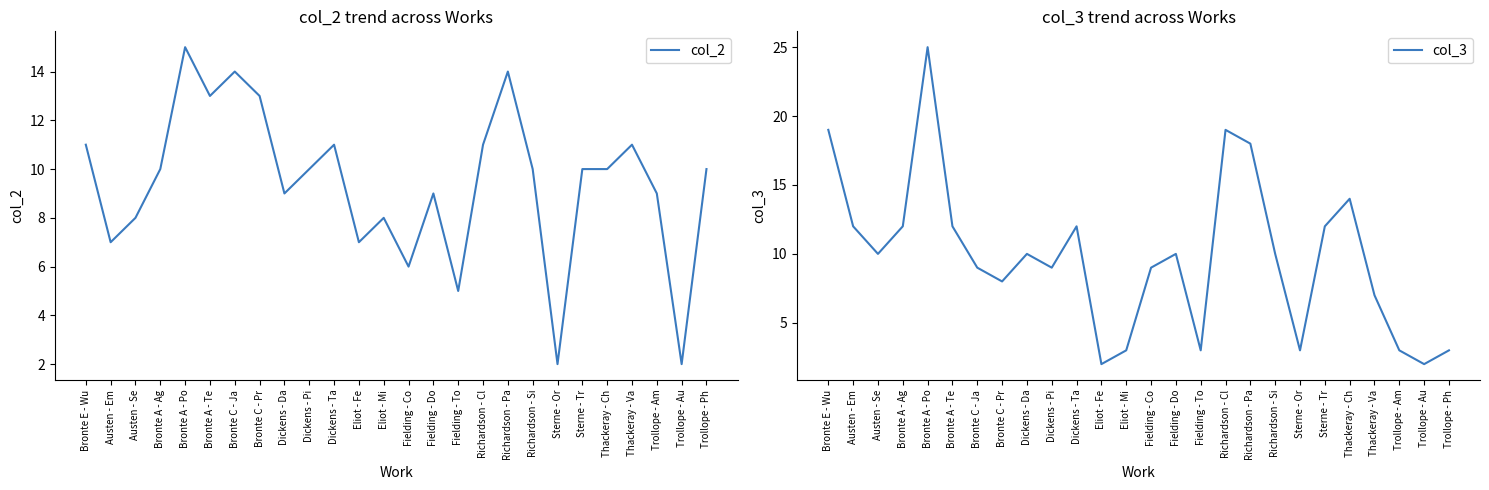

How many distinct data groups are displayed?

2